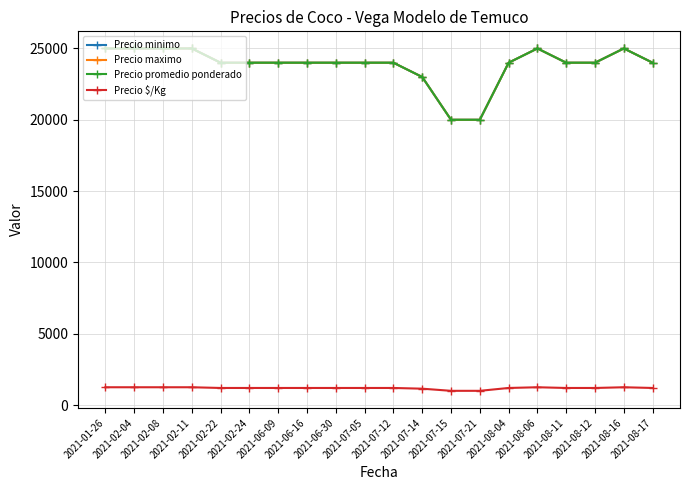

Is this an area chart (filled region under the line)?

No